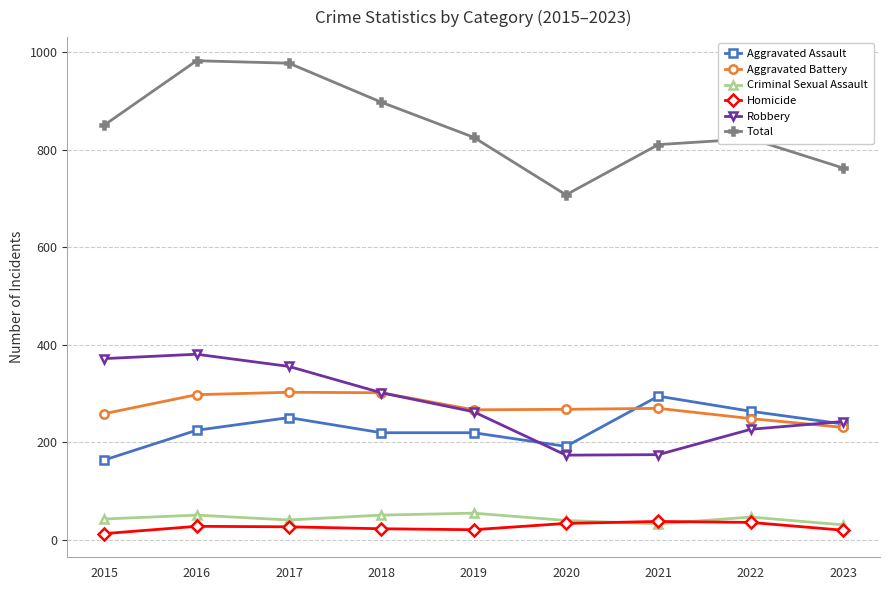

What is the value of the Aggravated Battery point at the 5th from the left?

267